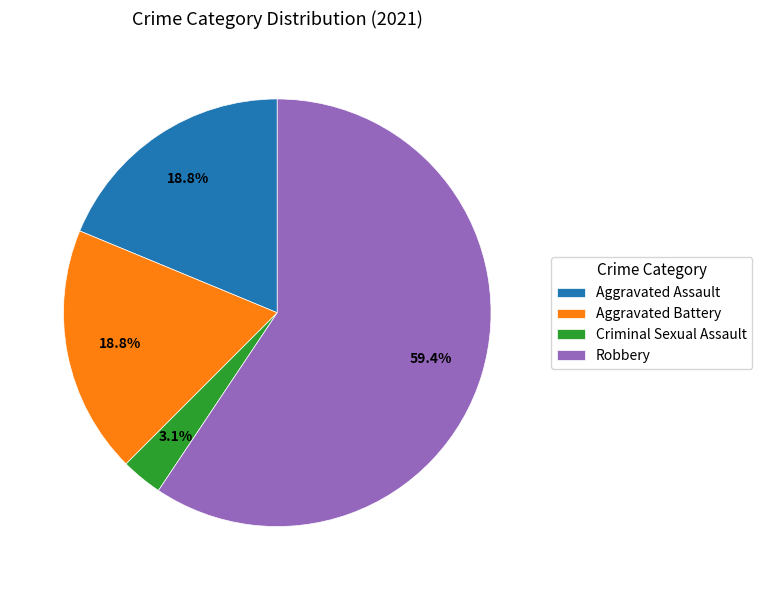

How many slices are in this pie chart?

4